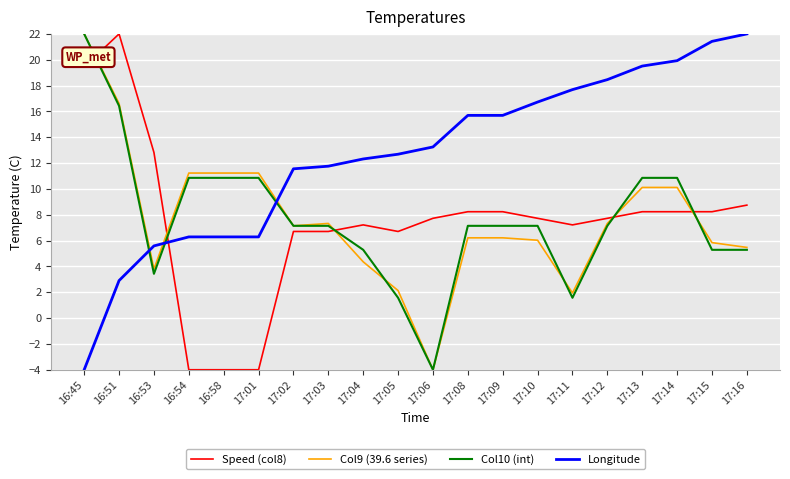

Reading left to right, transcribe all the data shown in this chart.

Speed (col8): 19.5	22.0	12.8	-4.0	-4.0	-4.0	6.7	6.7	7.2	6.7	7.7	8.2	8.2	7.7	7.2	7.7	8.2	8.2	8.2	8.7
Col9 (39.6 series): 22.0	16.6	3.8	11.2	11.2	11.2	7.1	7.3	4.4	2.1	-4.0	6.2	6.2	6.0	1.9	7.3	10.1	10.1	5.8	5.5
Col10 (int): 22.0	16.4	3.4	10.9	10.9	10.9	7.1	7.1	5.3	1.6	-4.0	7.1	7.1	7.1	1.6	7.1	10.9	10.9	5.3	5.3
Longitude: -4.0	2.9	5.6	6.3	6.3	6.3	11.6	11.8	12.3	12.7	13.2	15.7	15.7	16.7	17.7	18.5	19.5	19.9	21.4	22.0